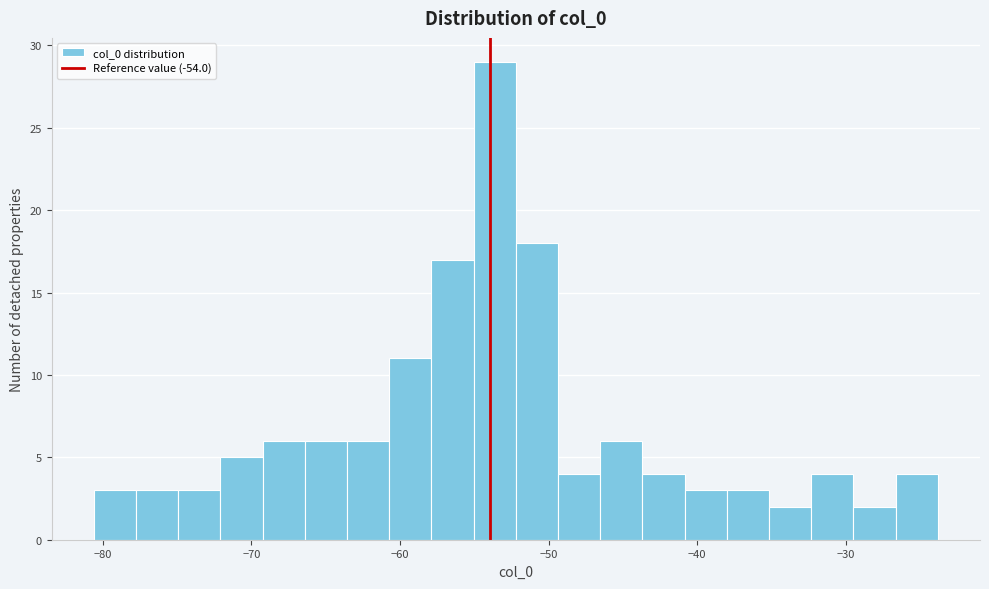

Read against the x-axis, roughly where is the centre of the tallest bar?

-54